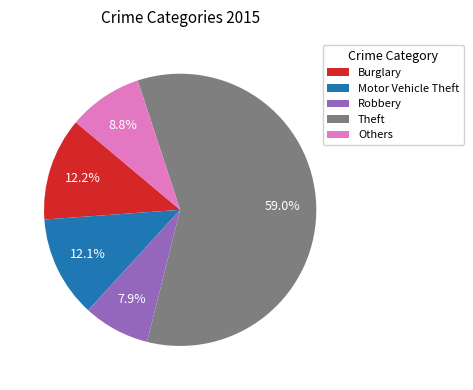

Count the number of slices in the pie.

5